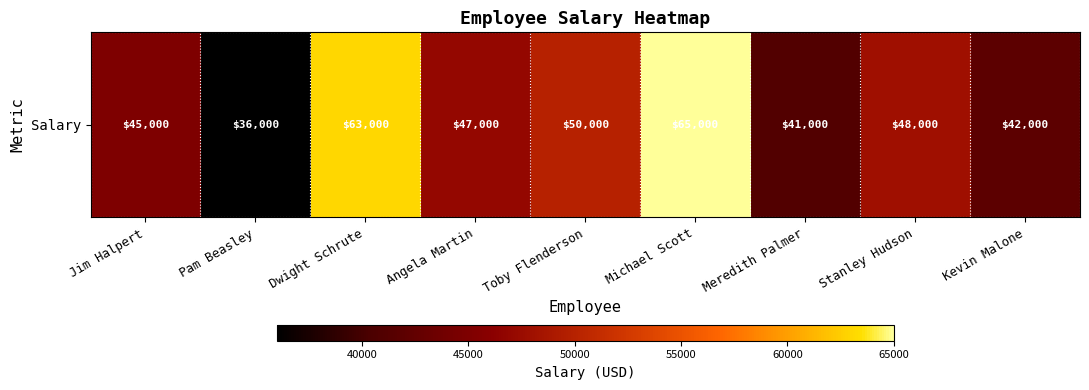

How many values exceed 47000?

4